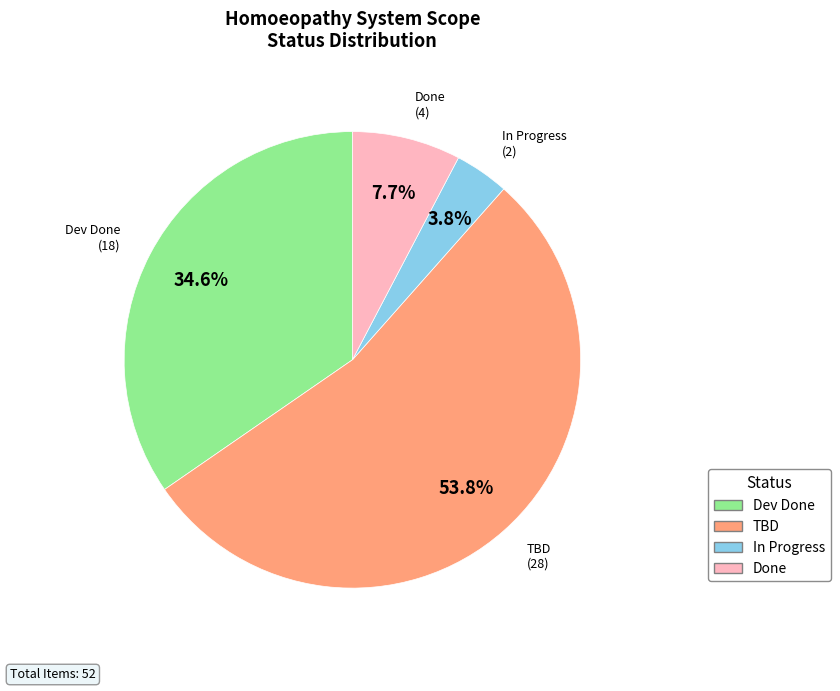

What is the largest slice in the pie chart?

TBD